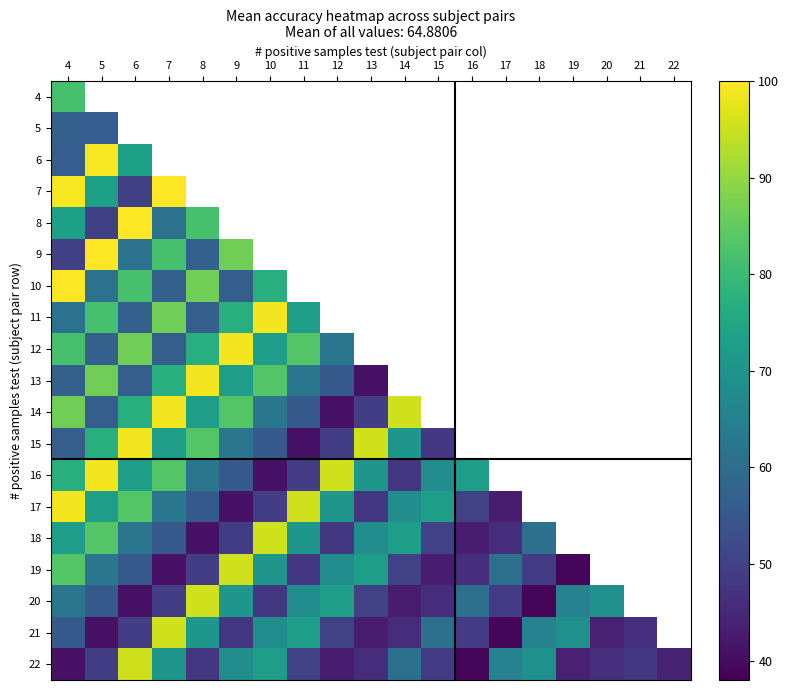

Which category has the highest value in the 6 series?

5